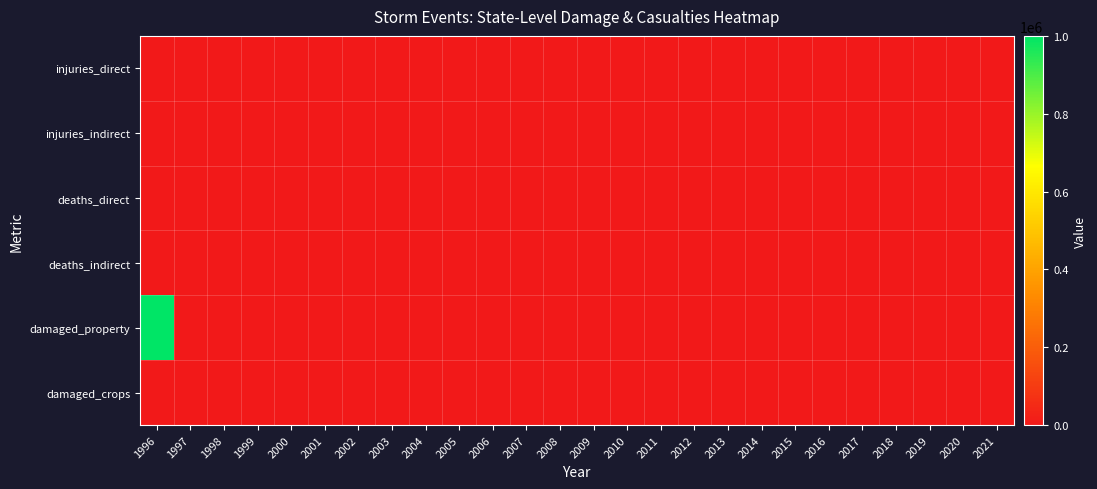

Reading left to right, list all the values displayed in this chart.

injuries_direct: 1996=0	1997=0	1998=0	1999=0	2000=0	2001=0	2002=0	2003=0	2004=0	2005=0	2006=0	2007=0	2008=0	2009=0	2010=0	2011=0	2012=0	2013=0	2014=0	2015=0	2016=0	2017=0	2018=0	2019=0	2020=0	2021=0
injuries_indirect: 1996=0	1997=0	1998=0	1999=0	2000=0	2001=0	2002=0	2003=0	2004=0	2005=0	2006=0	2007=0	2008=0	2009=0	2010=0	2011=0	2012=0	2013=0	2014=0	2015=0	2016=0	2017=0	2018=0	2019=0	2020=0	2021=0
deaths_direct: 1996=0	1997=0	1998=0	1999=0	2000=0	2001=0	2002=0	2003=0	2004=0	2005=0	2006=0	2007=0	2008=0	2009=0	2010=0	2011=0	2012=0	2013=0	2014=0	2015=0	2016=0	2017=0	2018=0	2019=0	2020=0	2021=0
deaths_indirect: 1996=0	1997=0	1998=0	1999=0	2000=0	2001=0	2002=0	2003=0	2004=0	2005=0	2006=0	2007=0	2008=0	2009=0	2010=0	2011=0	2012=0	2013=0	2014=0	2015=0	2016=0	2017=0	2018=0	2019=0	2020=0	2021=0
damaged_property: 1996=1000000	1997=0	1998=0	1999=0	2000=0	2001=0	2002=0	2003=0	2004=0	2005=0	2006=0	2007=0	2008=0	2009=0	2010=0	2011=0	2012=0	2013=0	2014=0	2015=0	2016=0	2017=0	2018=0	2019=0	2020=0	2021=0
damaged_crops: 1996=0	1997=0	1998=0	1999=0	2000=0	2001=0	2002=0	2003=0	2004=0	2005=0	2006=0	2007=0	2008=0	2009=0	2010=0	2011=0	2012=0	2013=0	2014=0	2015=0	2016=0	2017=0	2018=0	2019=0	2020=0	2021=0